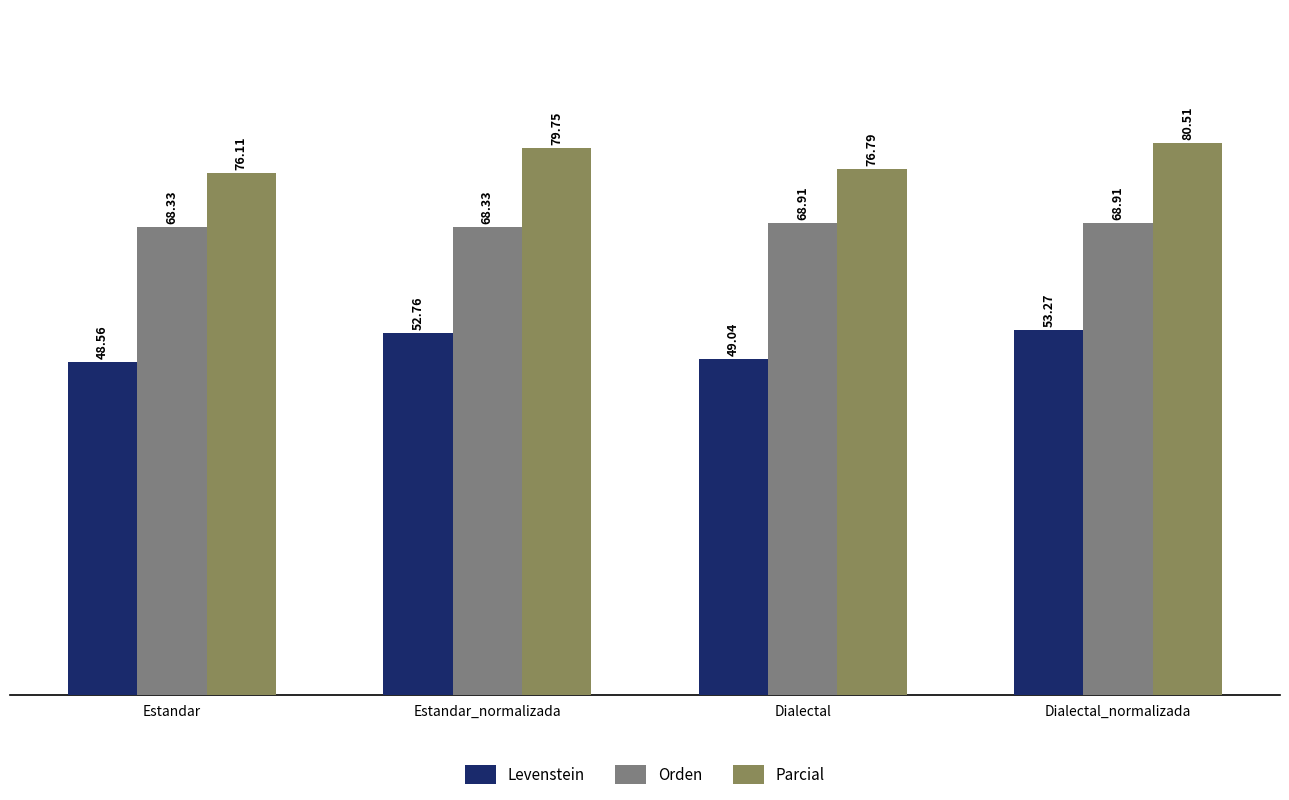

Which series changed the most between Estandar and Estandar_normalizada?

Levenstein